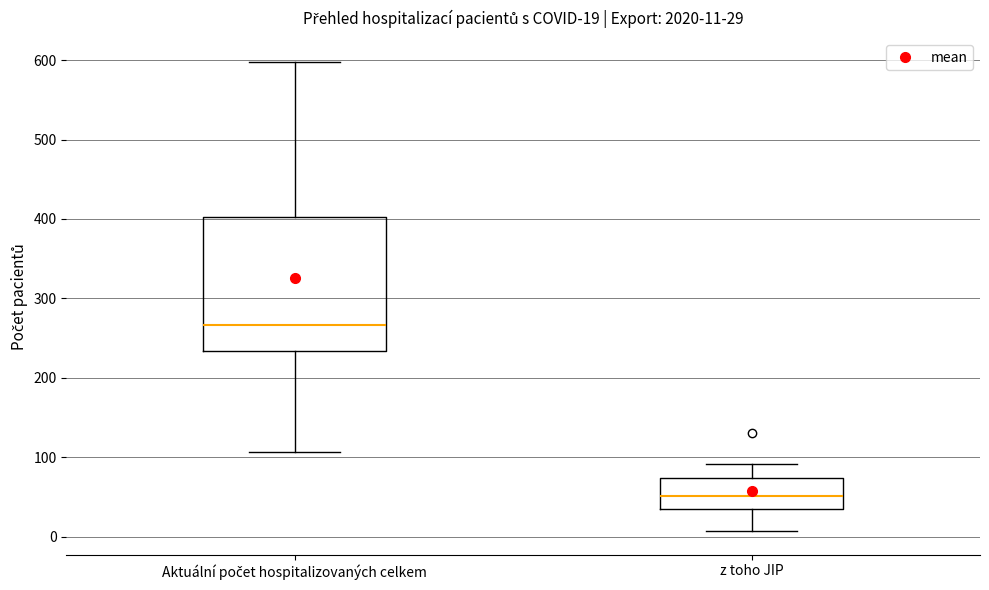

Which box's median line is the highest?

Aktuální počet hospitalizovaných celkem